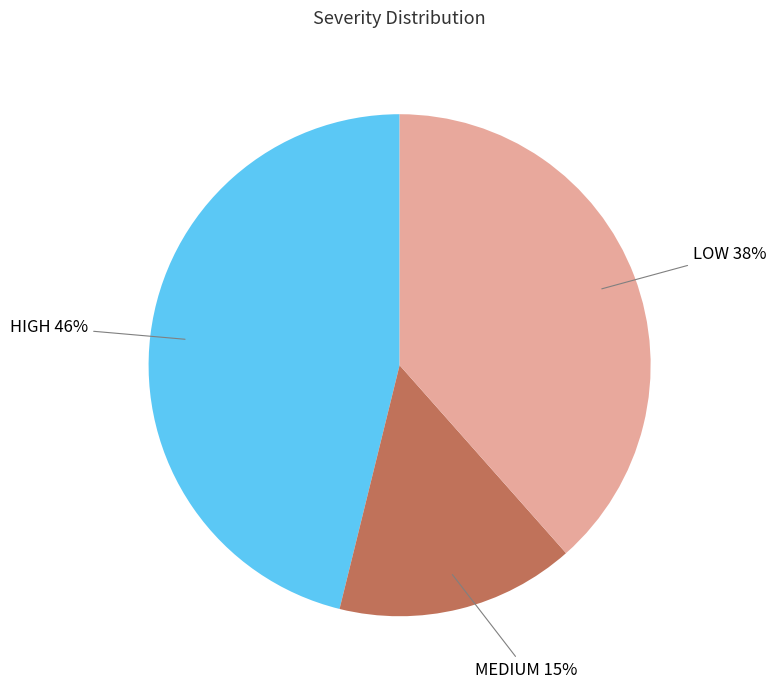

To the nearest percent, what portion does HIGH represent?

46%